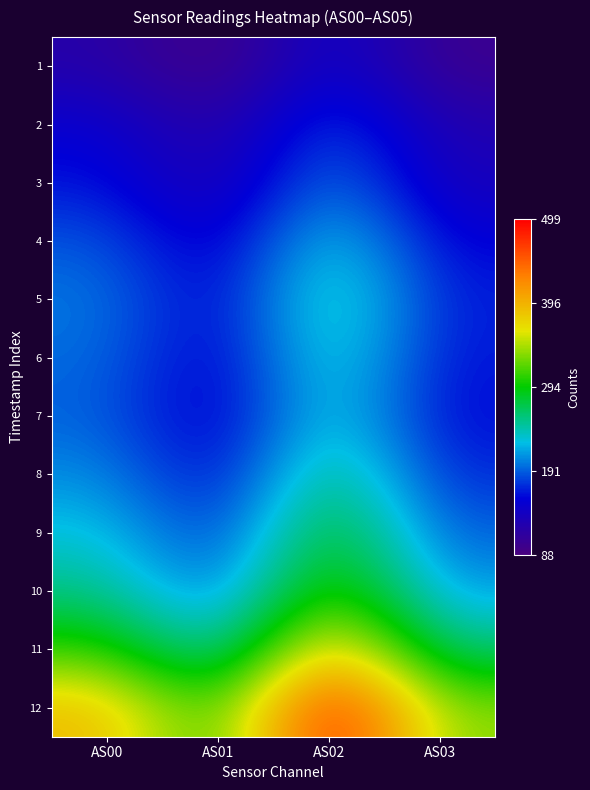

Reading right to left, list all the values displayed in this chart.

1: AS03=99	AS02=154	AS01=88	AS00=121
2: AS03=125	AS02=187	AS01=112	AS00=151
3: AS03=133	AS02=207	AS01=120	AS00=164
4: AS03=154	AS02=240	AS01=138	AS00=188
5: AS03=166	AS02=259	AS01=148	AS00=201
6: AS03=163	AS02=249	AS01=145	AS00=196
7: AS03=158	AS02=243	AS01=141	AS00=192
8: AS03=171	AS02=269	AS01=152	AS00=208
9: AS03=190	AS02=297	AS01=170	AS00=230
10: AS03=212	AS02=326	AS01=188	AS00=254
11: AS03=256	AS02=400	AS01=228	AS00=309
12: AS03=332	AS02=499	AS01=293	AS00=392